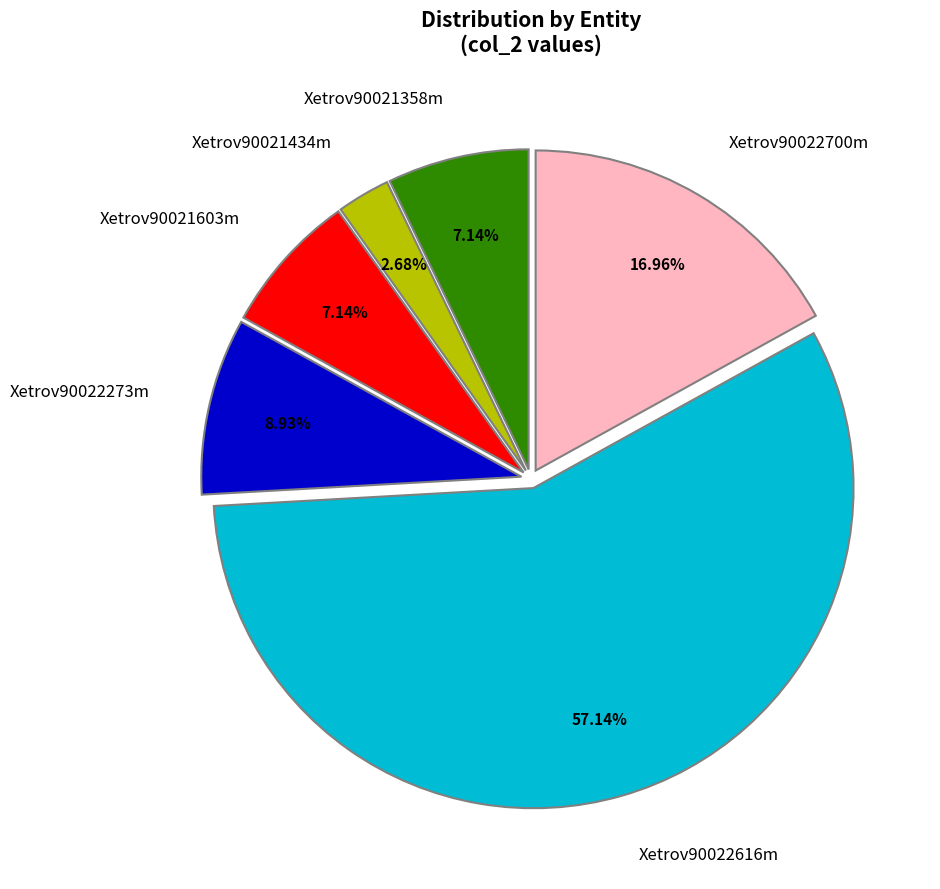

Does any single category account for the majority?

Yes